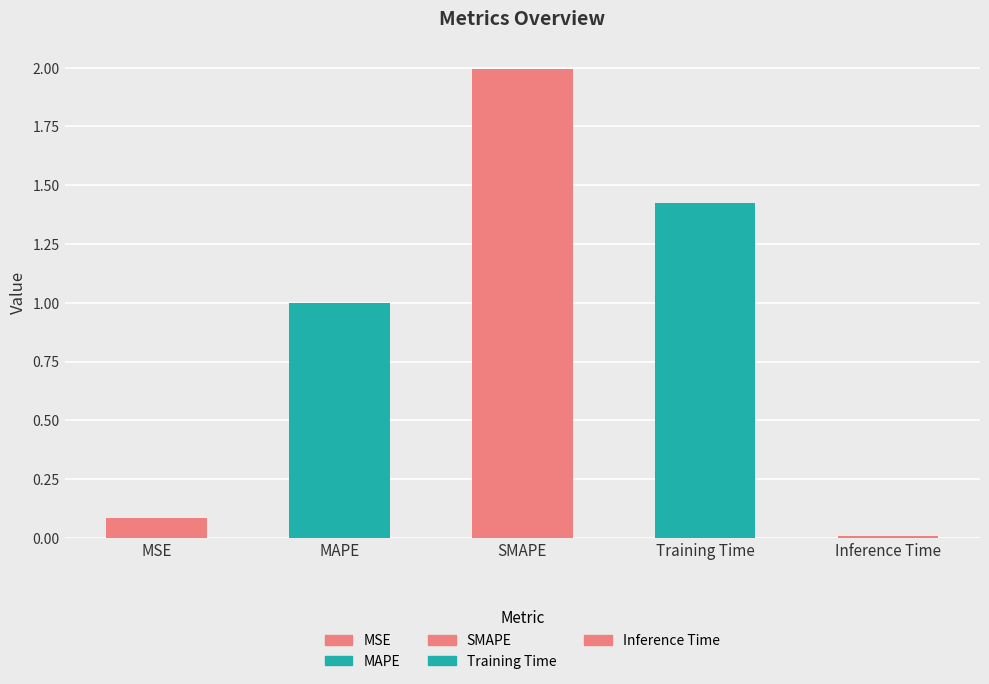

What position from the right is MAPE?

4